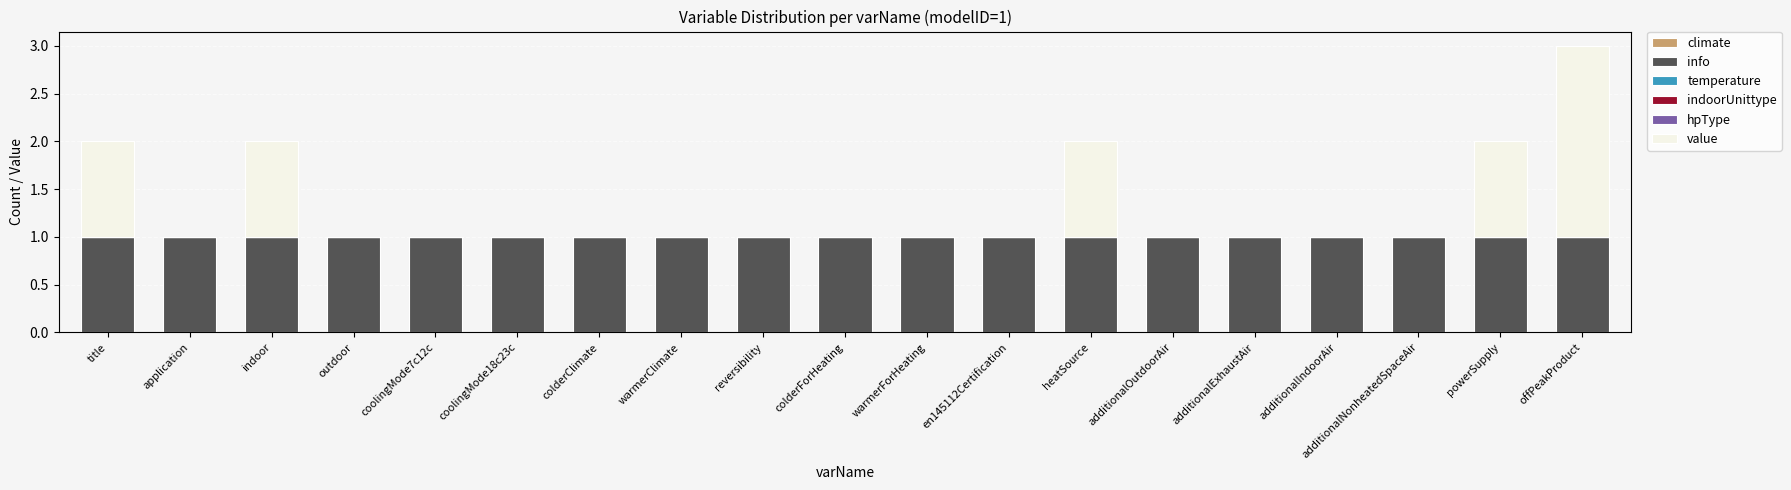

Are the bars grouped side by side (vs. stacked)?

No